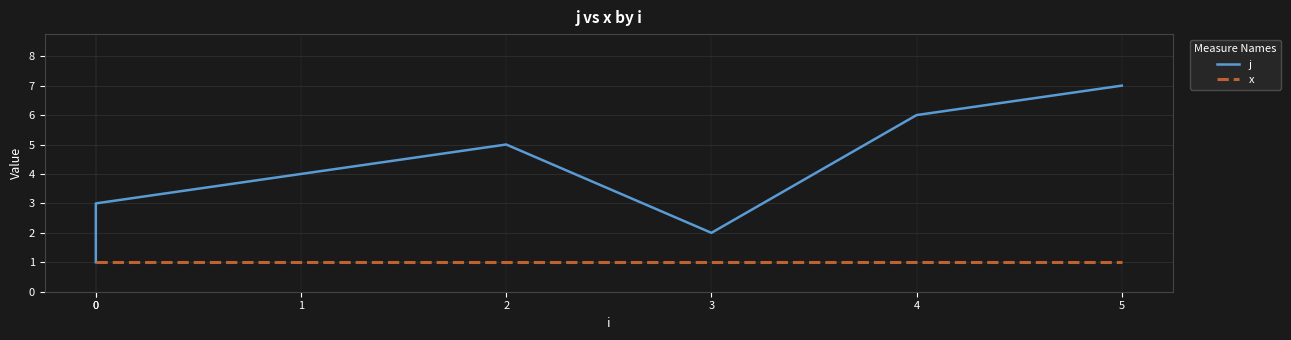

True or false: x and j cross at least once.

False